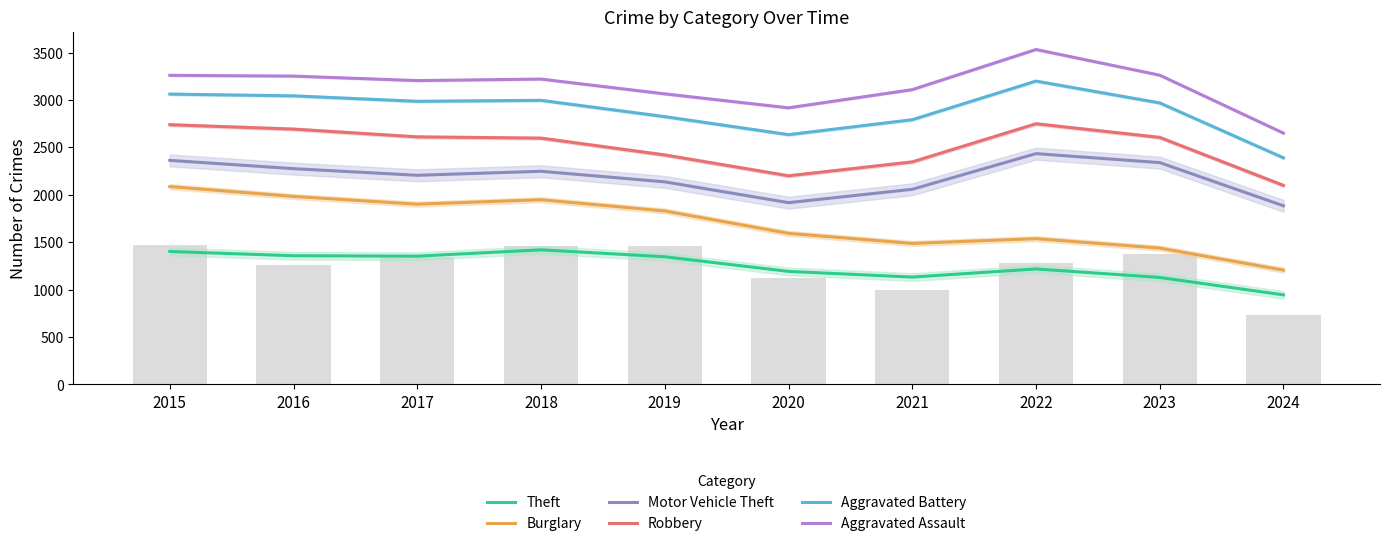

Read the Aggravated Assault value at 2022.

3532.0